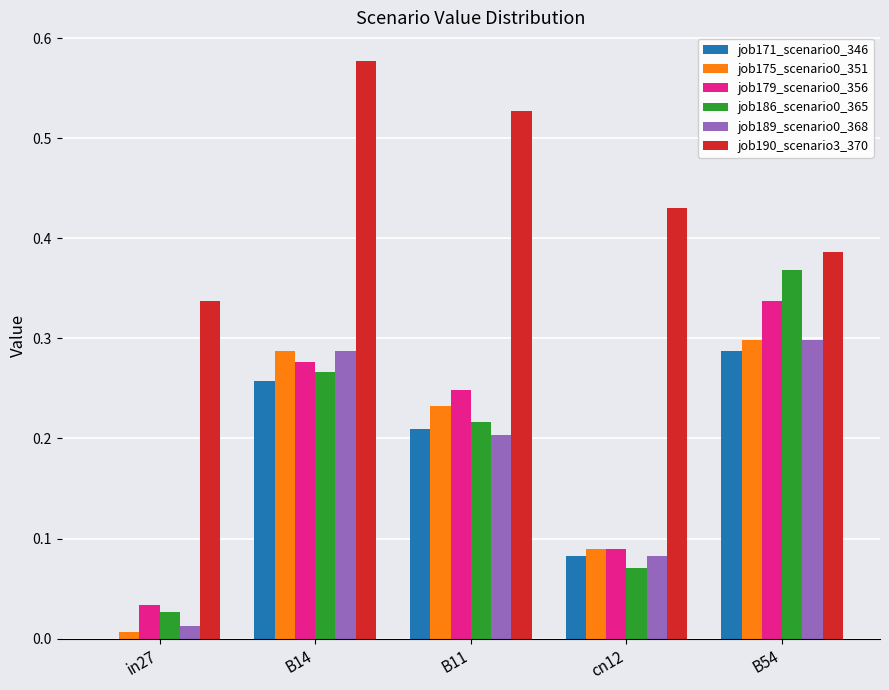

How many groups of bars are there?

5